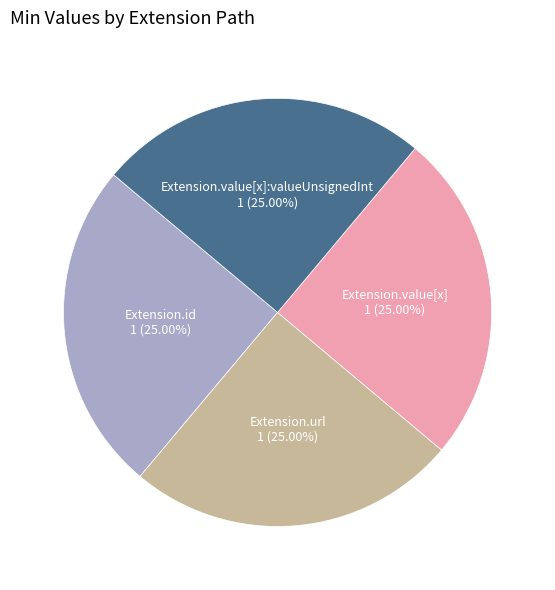

What is the ratio of the value at Extension.value[x]:valueUnsignedInt to the value at Extension.url?

1.0